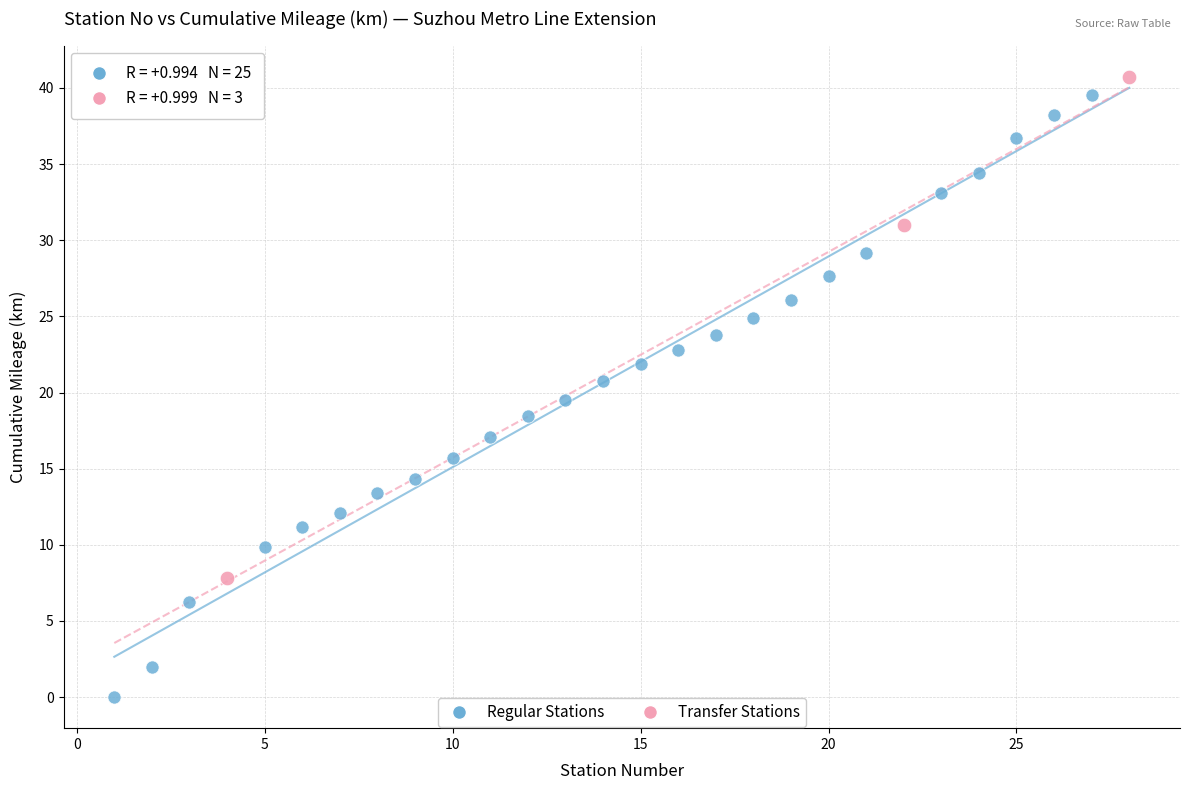

Which series has the largest Y range (max minus min)?

Regular Stations